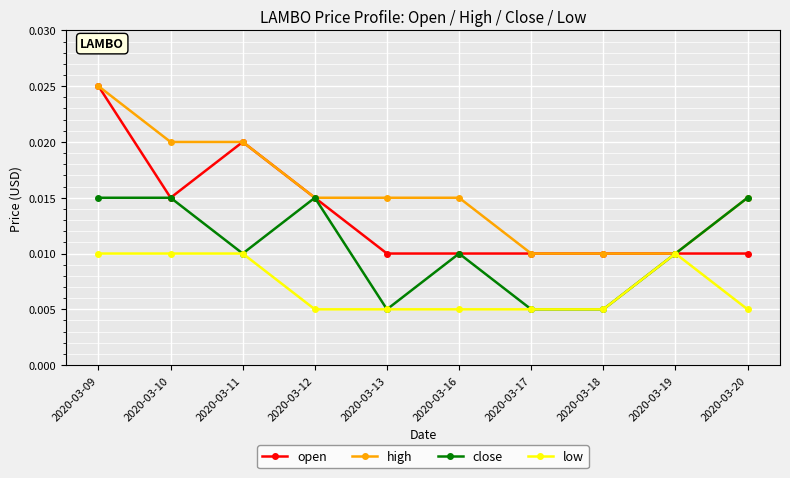

Which series changed the most between 2020-03-13 and 2020-03-17?

high